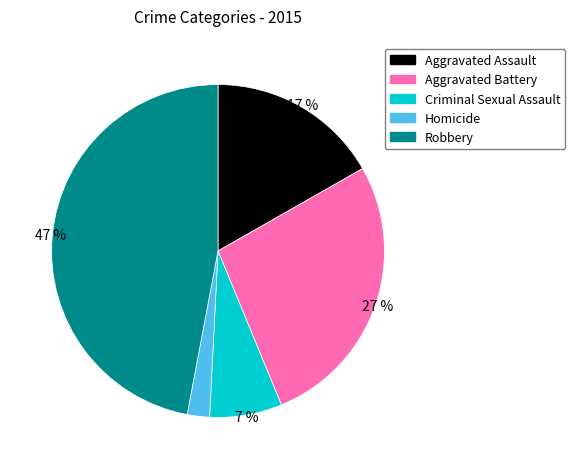

Which slice is the largest?

Robbery